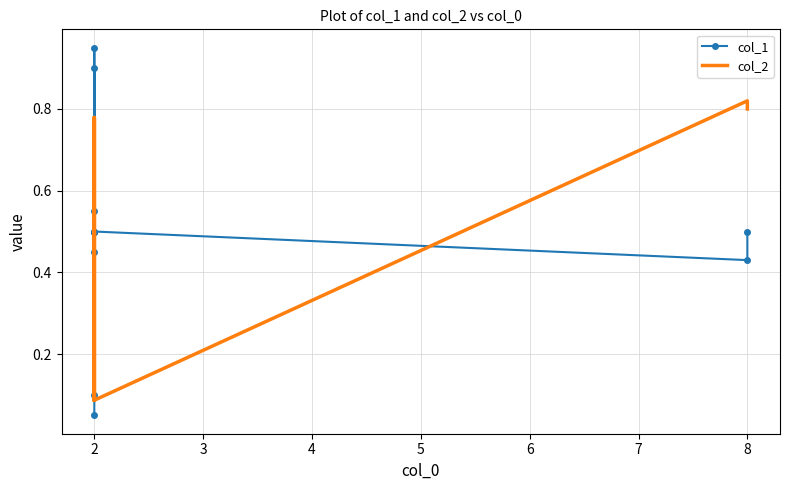

How many times do col_2 and col_1 cross each other?

8